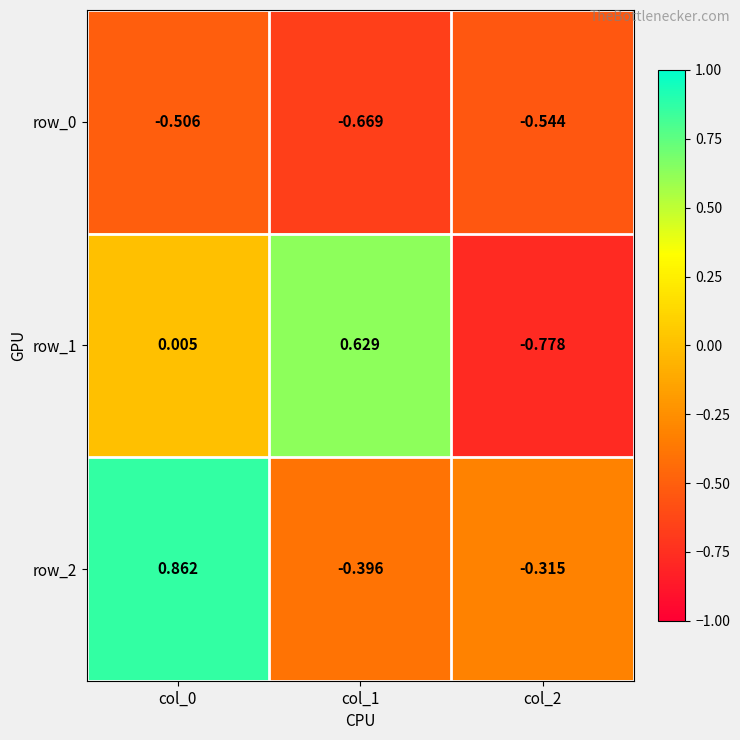

Which category has the highest value in the row_1 series?

col_1